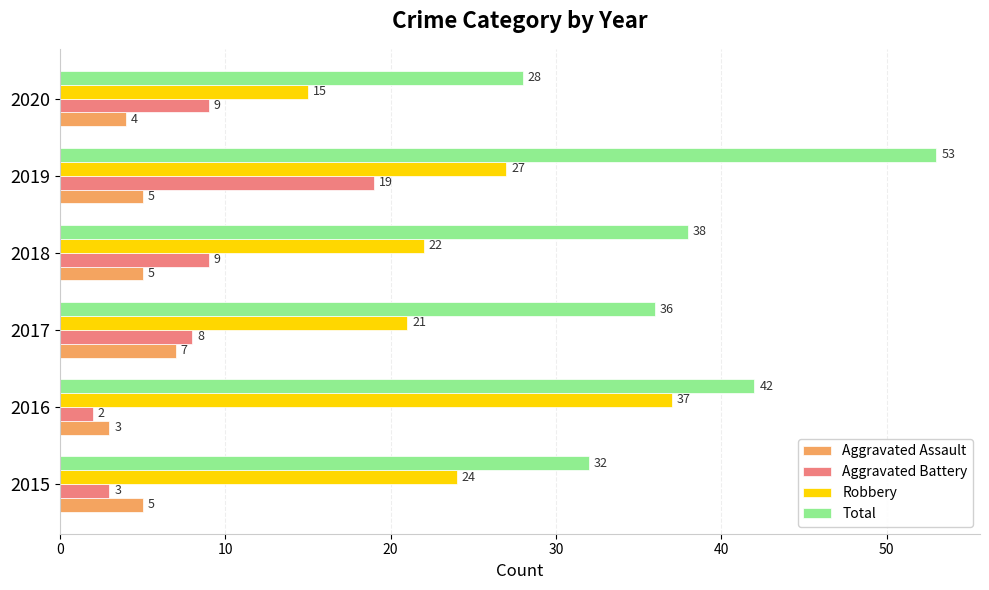

What is the average value of the Aggravated Battery series?

8